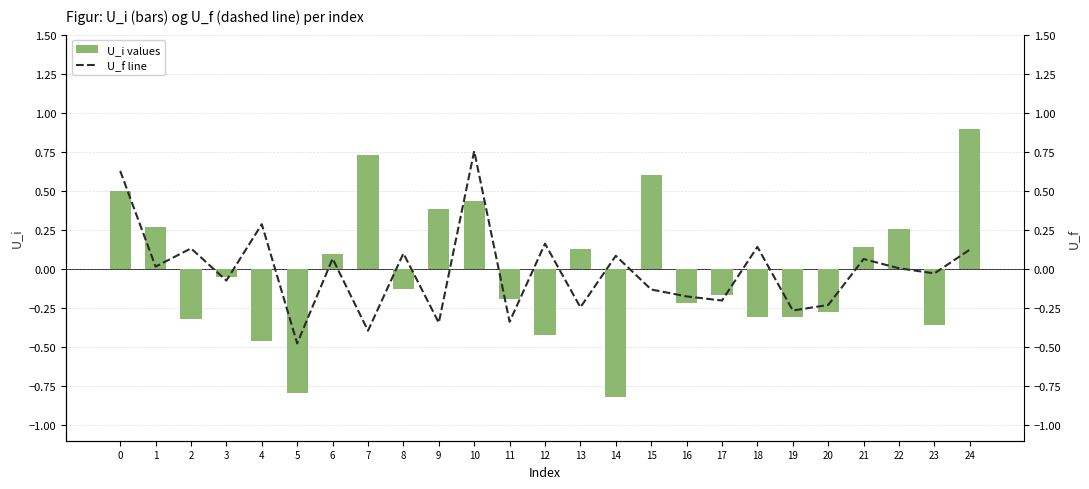

Rank the series by their average value, from lowest to highest.

U_i values, U_f line